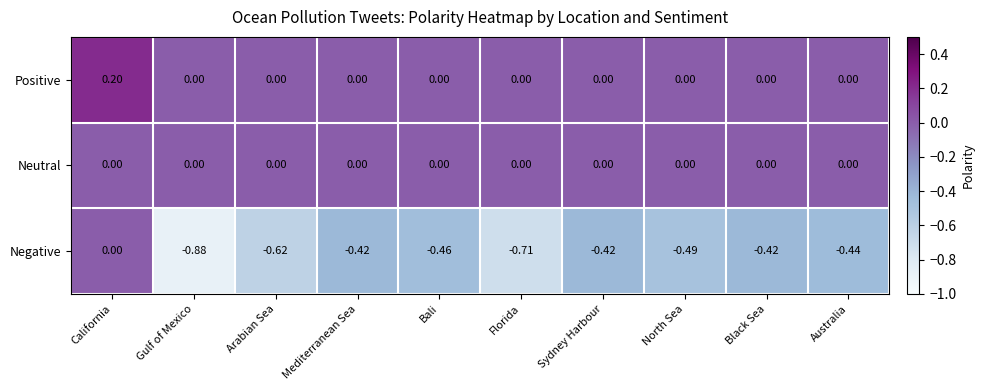

At which category is the sum across all series the highest?

California